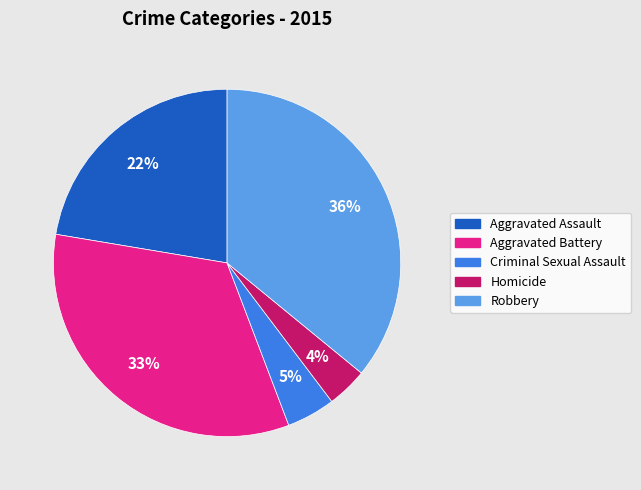

What is the ratio of the value at Homicide to the value at Criminal Sexual Assault?

0.8